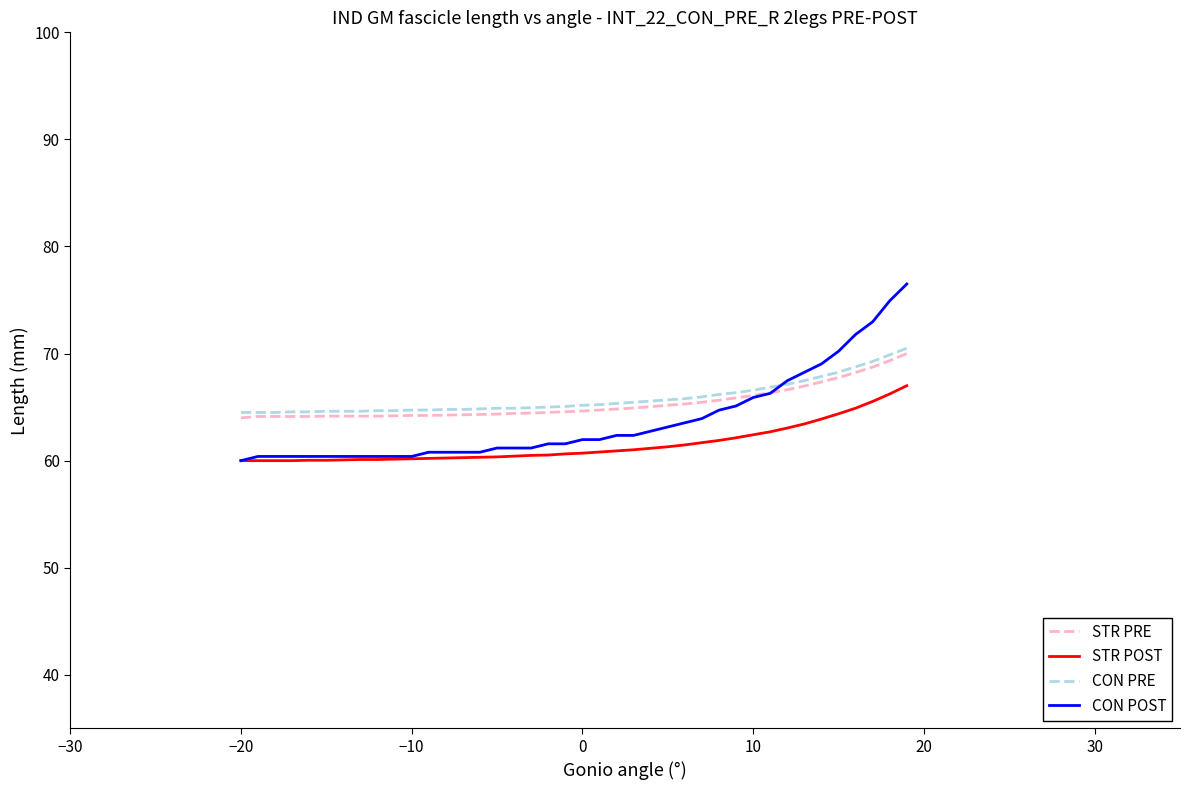

Which series has the widest spread of values?

CON POST